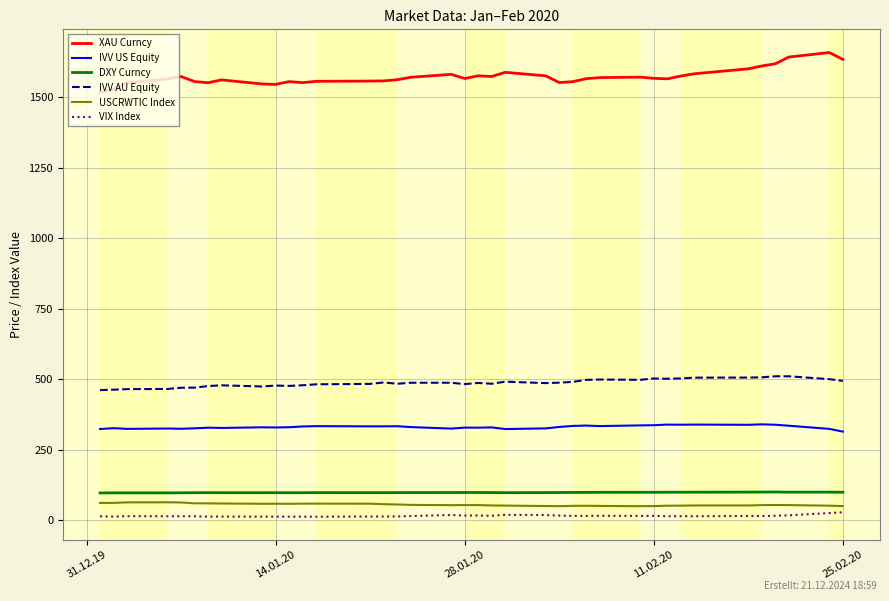

Which series has the largest total across all categories?

XAU Curncy